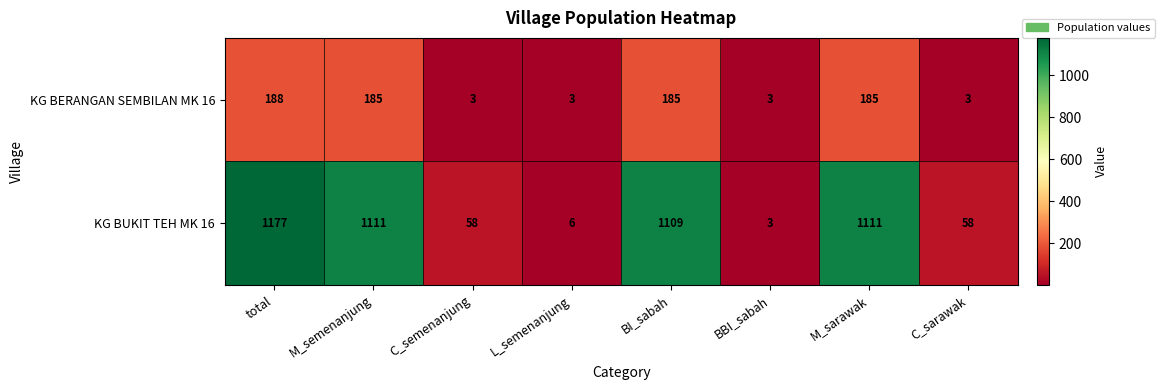

Reading right to left, extract all data points from this chart.

KG BERANGAN SEMBILAN MK 16: C_sarawak=3	M_sarawak=185	BBI_sabah=3	BI_sabah=185	L_semenanjung=3	C_semenanjung=3	M_semenanjung=185	total=188
KG BUKIT TEH MK 16: C_sarawak=58	M_sarawak=1111	BBI_sabah=3	BI_sabah=1109	L_semenanjung=6	C_semenanjung=58	M_semenanjung=1111	total=1177